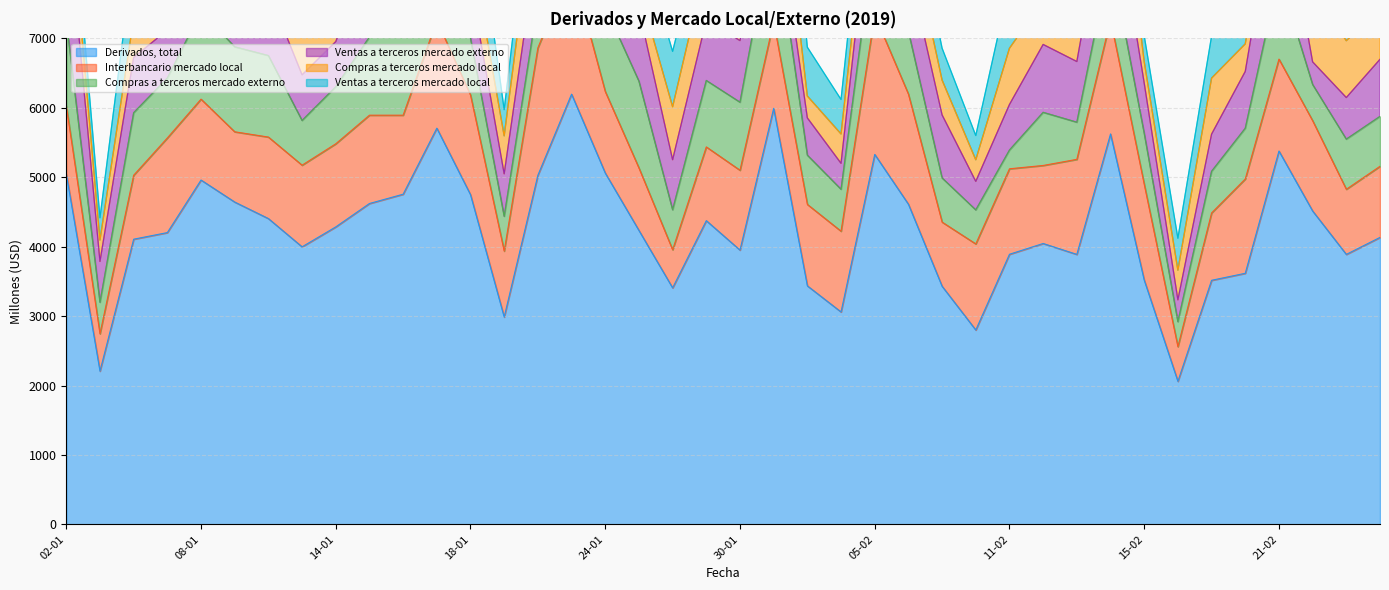

What are all the series names shown in the legend?

Derivados, total, Interbancario mercado local, Compras a terceros mercado externo, Ventas a terceros mercado externo, Compras a terceros mercado local, Ventas a terceros mercado local